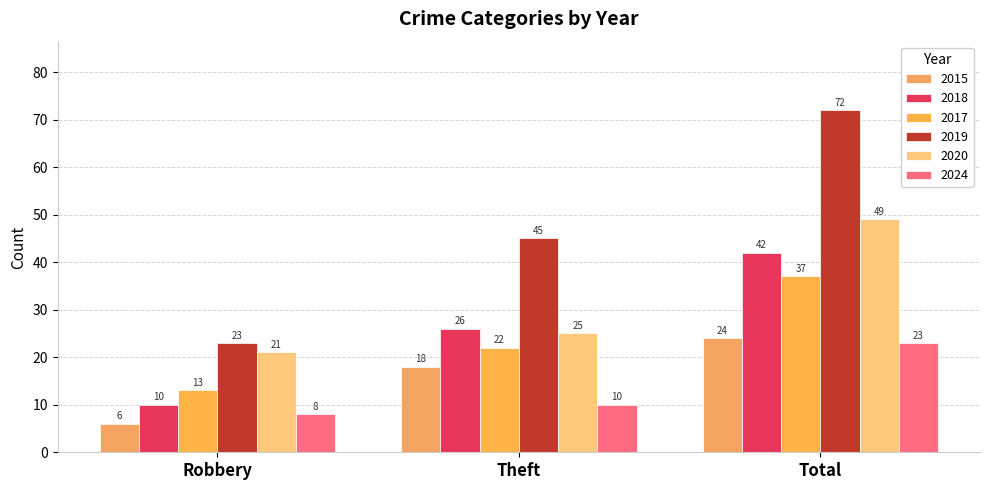

What is the spread (max minus min) of values at Theft?

35